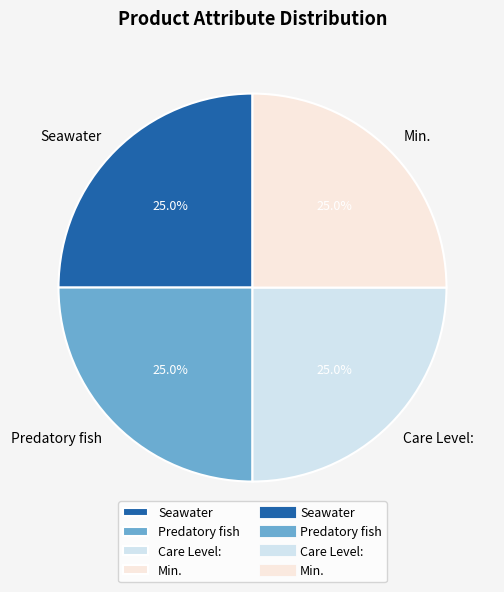

What percentage do Seawater and Predatory fish together represent?

50.0%